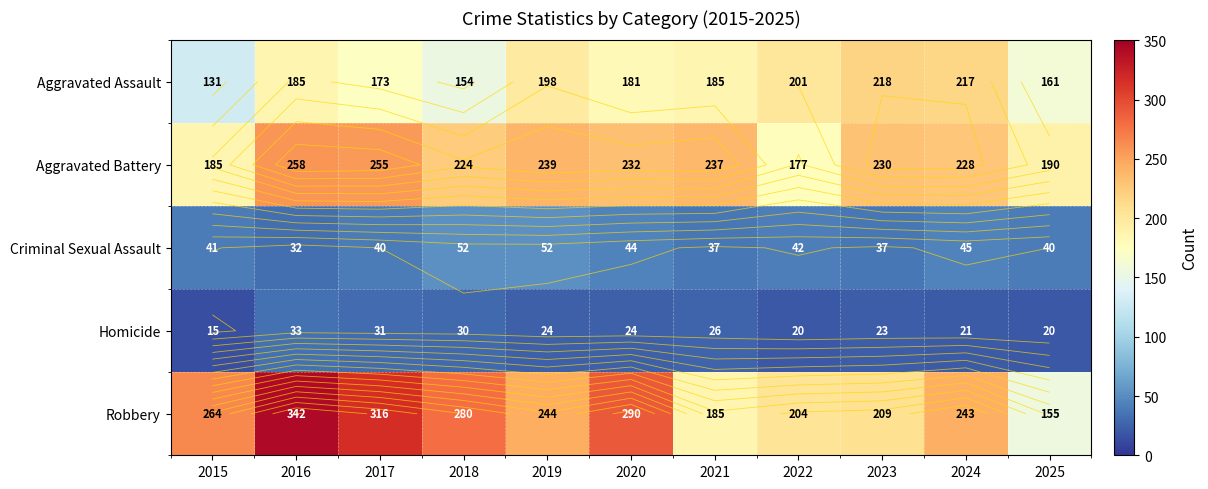

At how many categories does at least one series exceed 47?

11